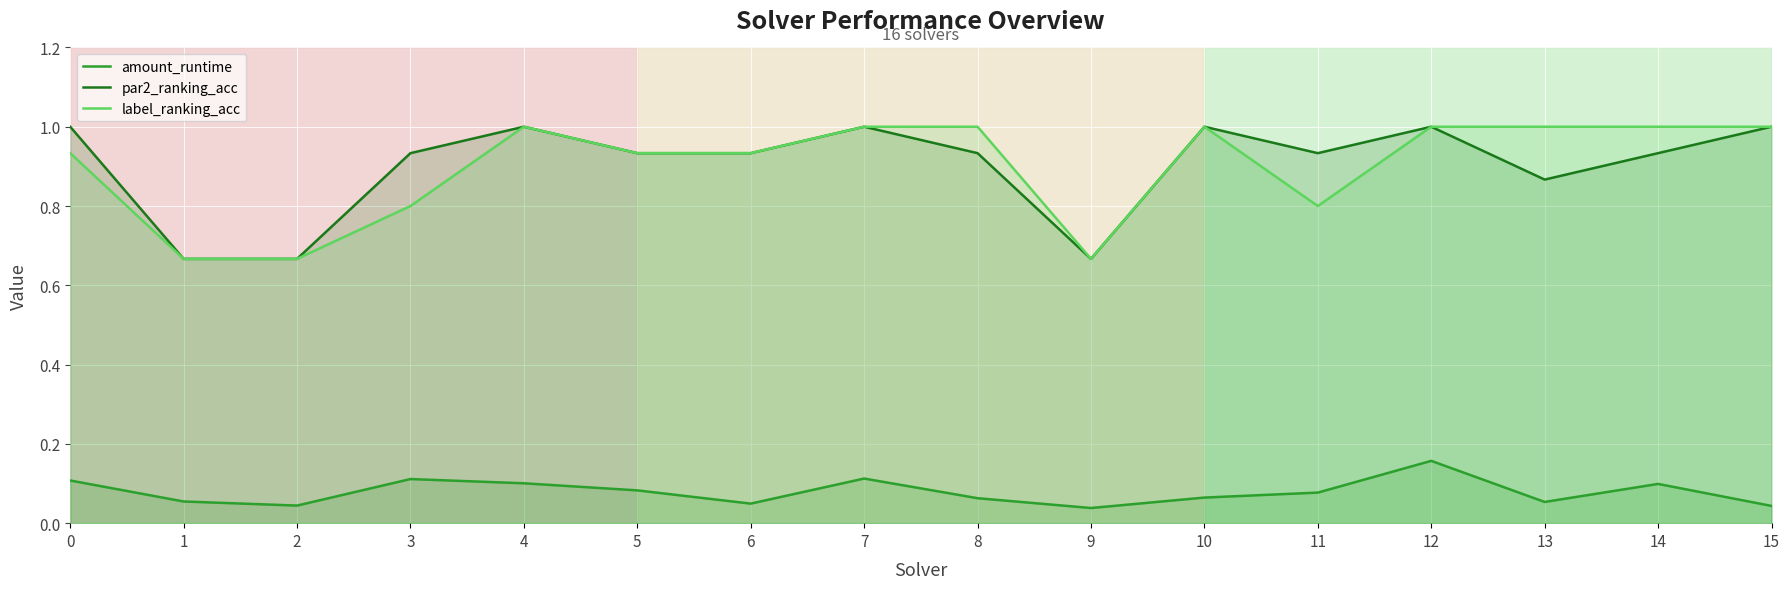

What is the lowest value of the label_ranking_acc series?

0.7